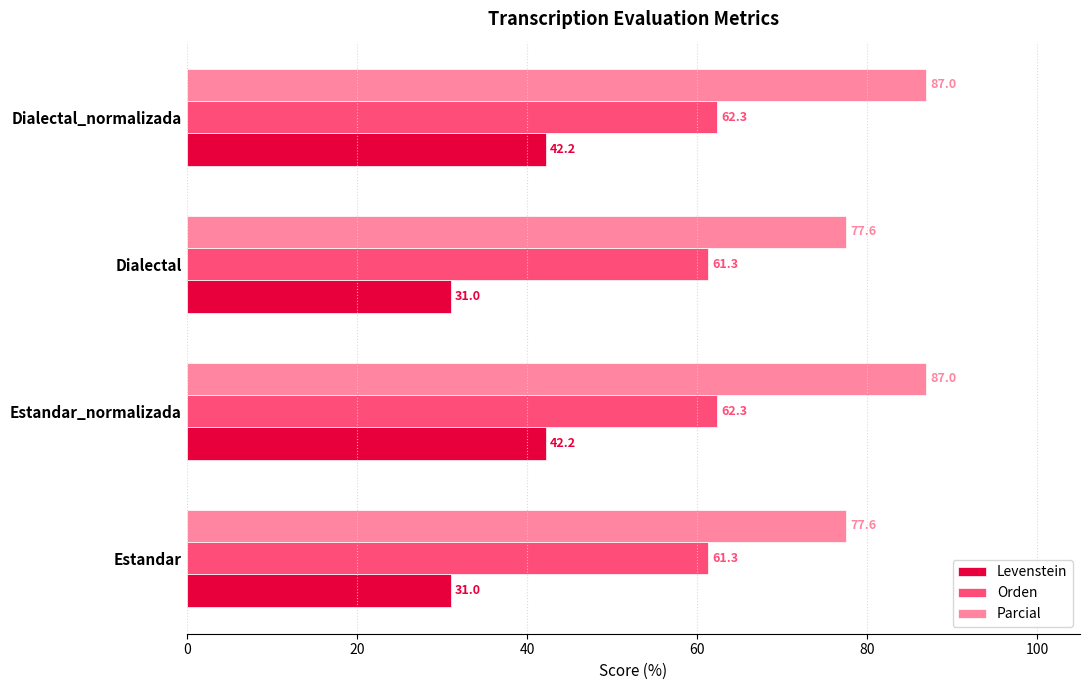

What are all the series names shown in the legend?

Levenstein, Orden, Parcial